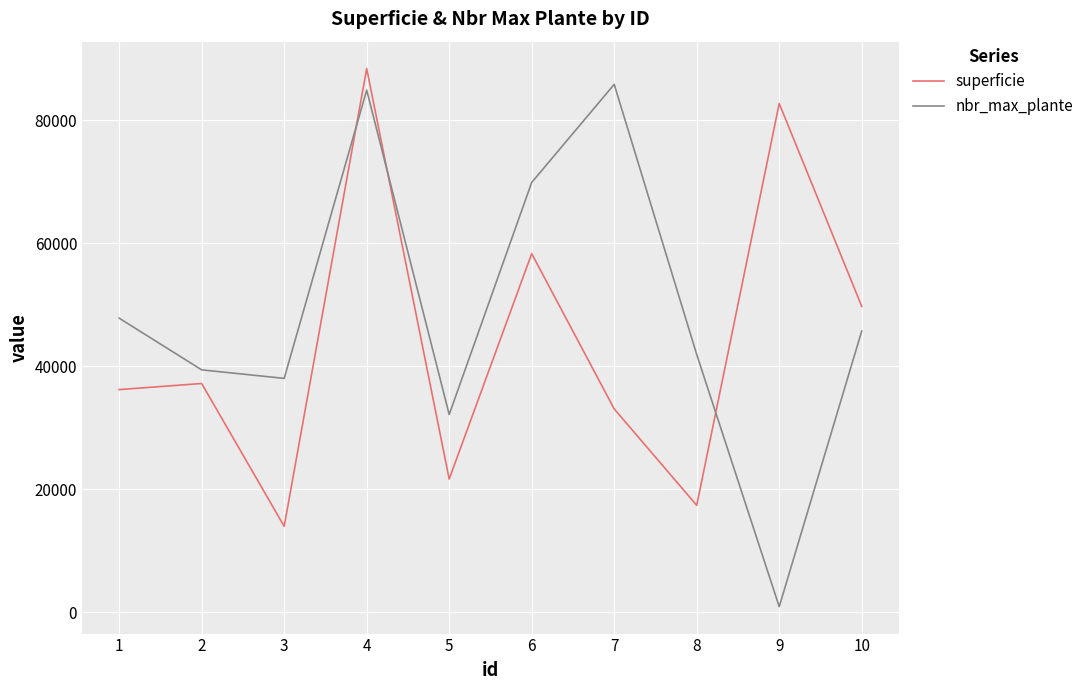

Which category has the highest value in the superficie series?

4